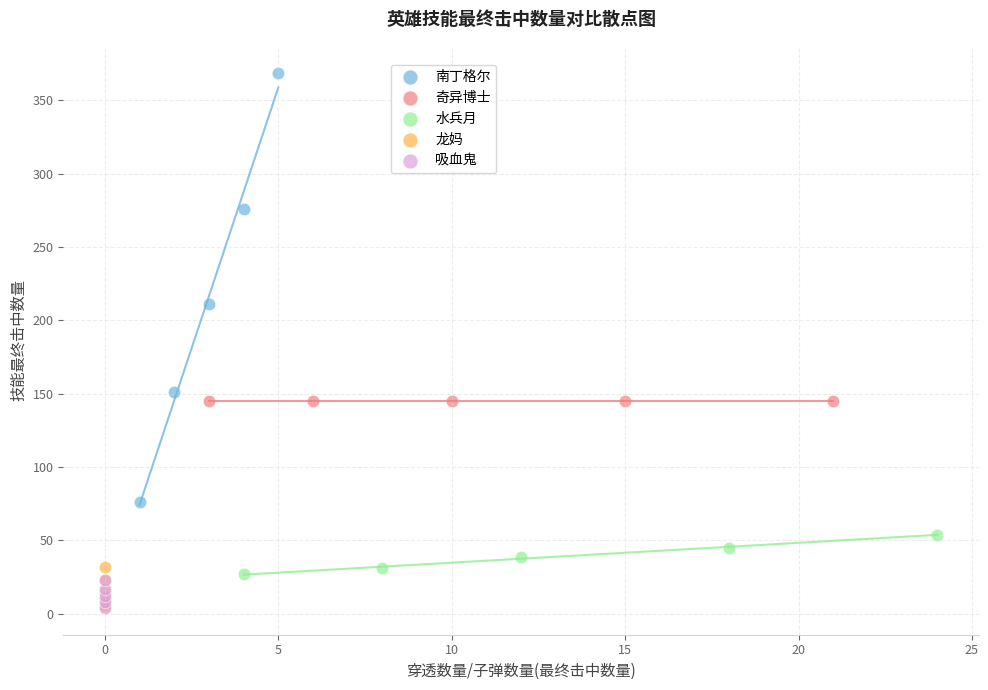

Which series reaches the maximum Y coordinate?

南丁格尔